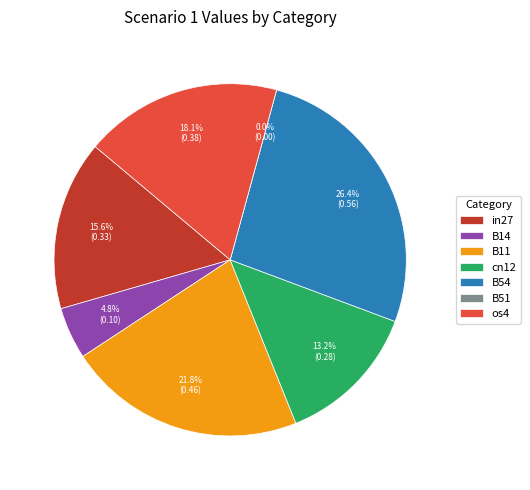

Between B14 and B54, which is larger?

B54